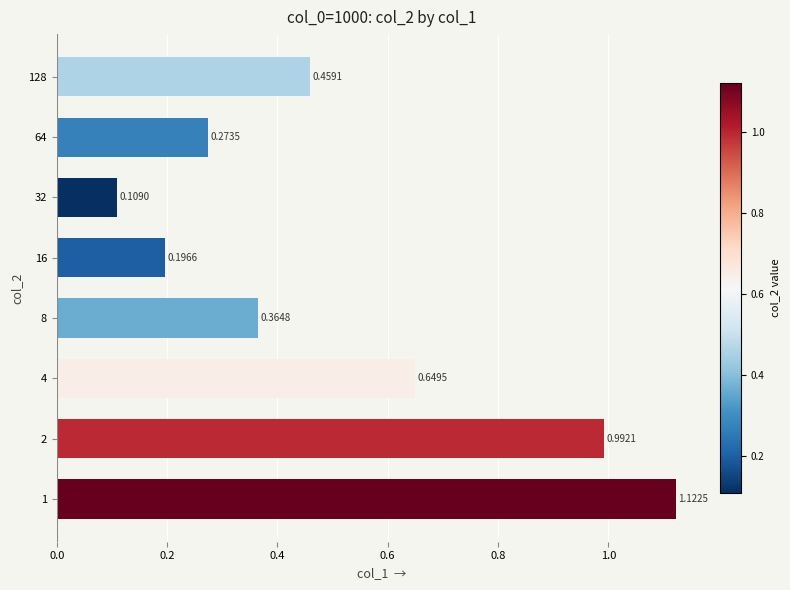

Rank the categories by value from highest to lowest.

1, 2, 4, 128, 8, 64, 16, 32